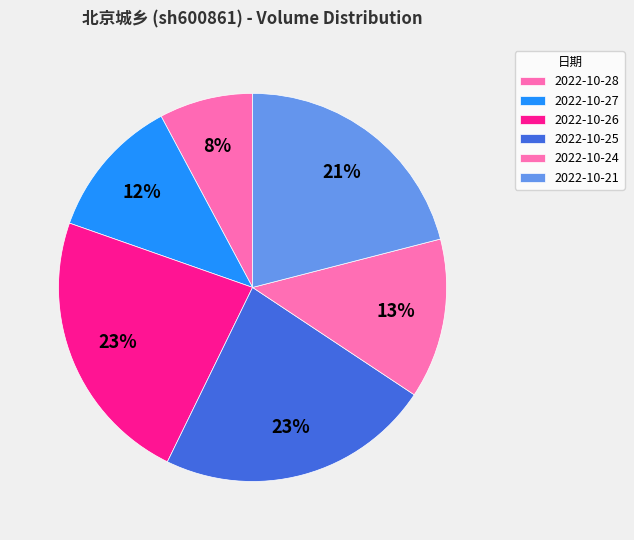

How many segments does this pie chart have?

6